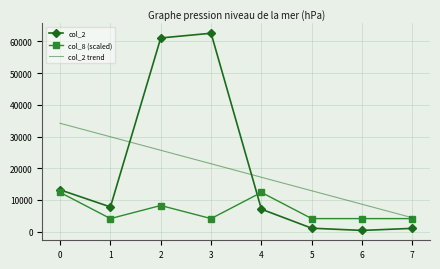

At how many categories does at least one series exceed 58876?

2